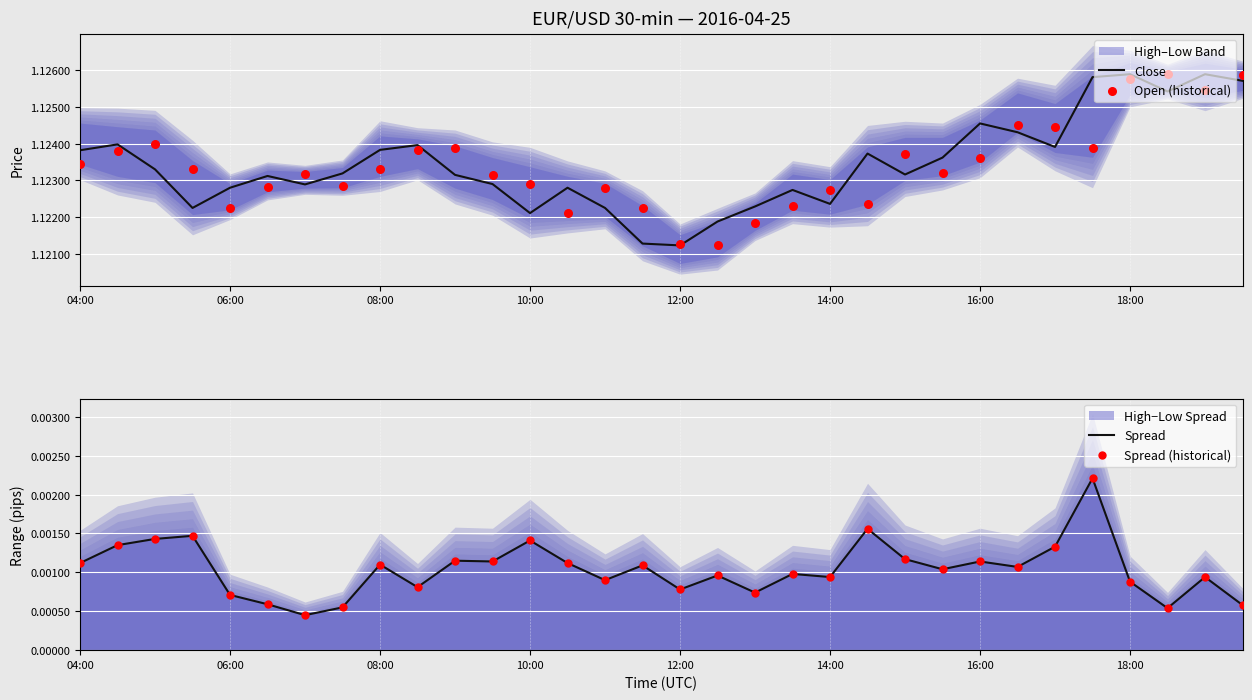

At how many categories does at least one series exceed 0?

32